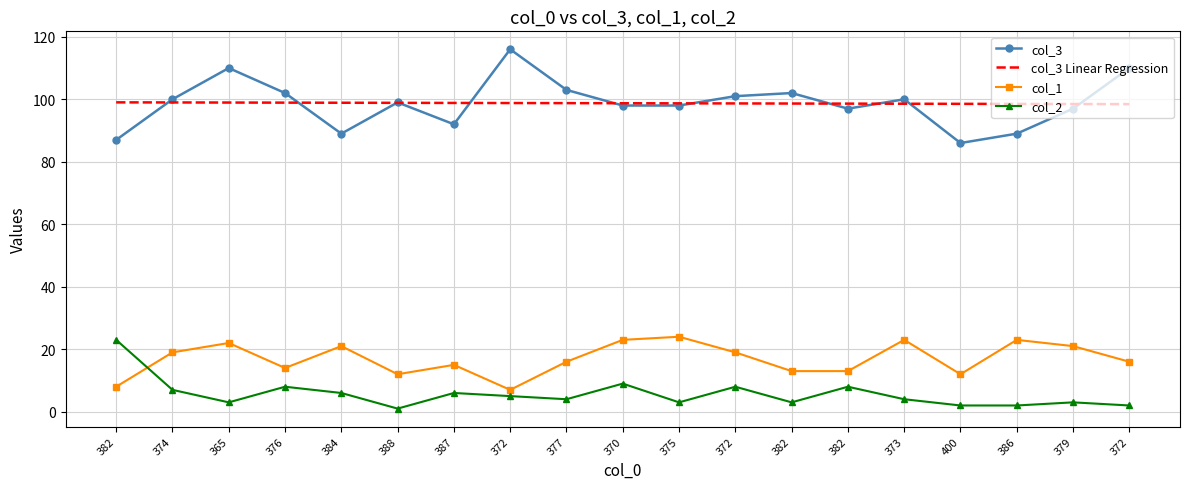

What are all the series names shown in the legend?

col_3, col_3 Linear Regression, col_1, col_2